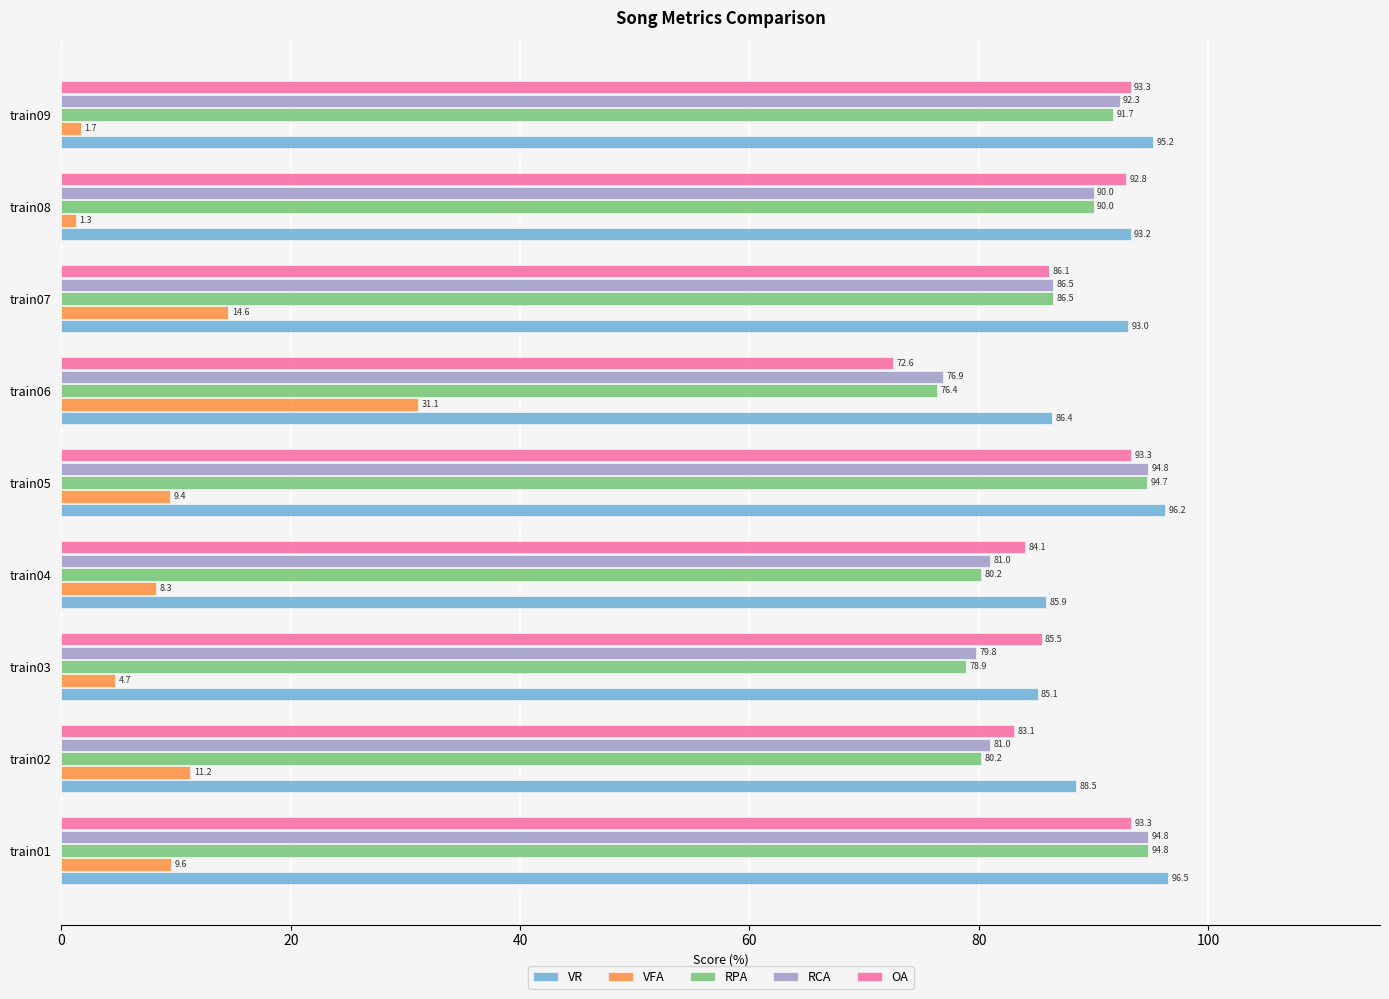

List the labels in order of VR value, largest first.

train01, train05, train09, train08, train07, train02, train06, train04, train03